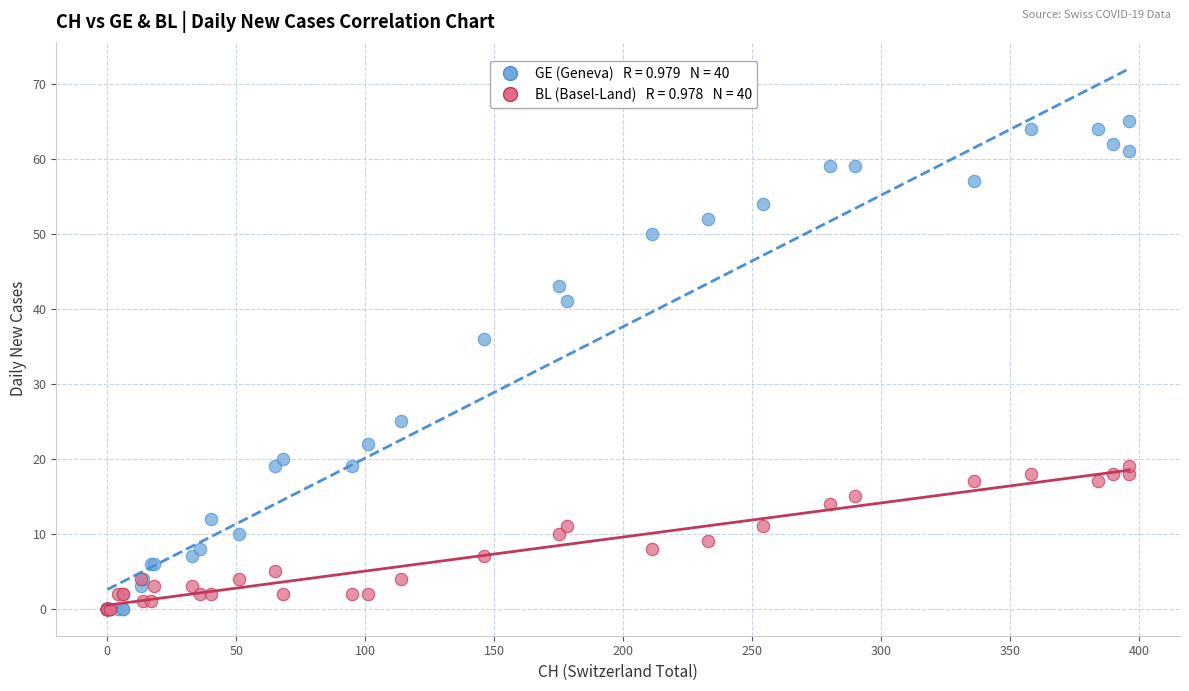

Across all series, what Y value is closest to 32?

36